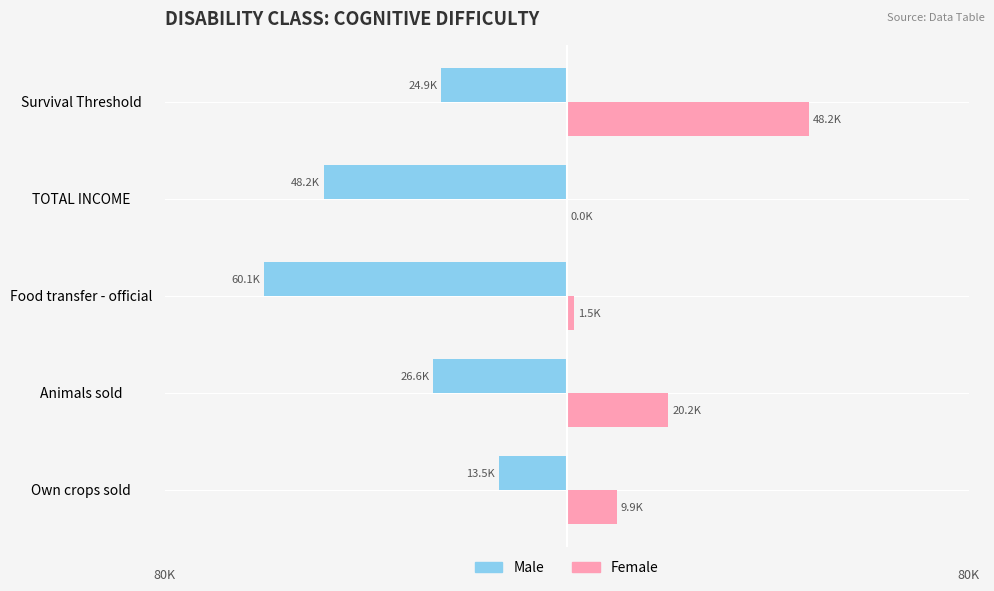

What is the difference between the second highest and second lowest values in the Female series?

18720.7